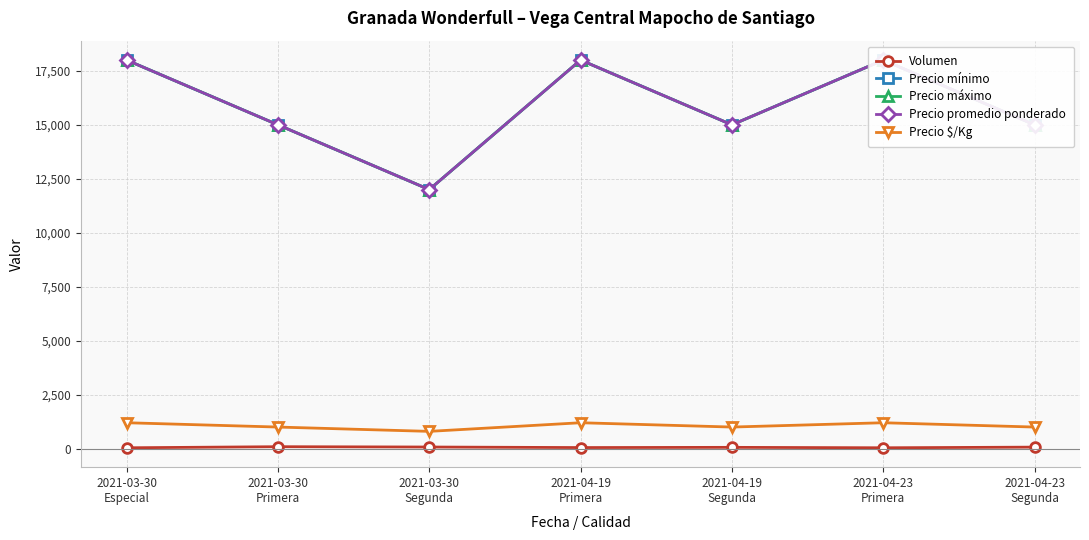

Reading right to left, list all the values displayed in this chart.

Volumen: 70	40	60	50	75	90	40
Precio mínimo: 15000	18000	15000	18000	12000	15000	18000
Precio máximo: 15000	18000	15000	18000	12000	15000	18000
Precio promedio ponderado: 15000	18000	15000	18000	12000	15000	18000
Precio $/Kg: 1000	1200	1000	1200	800	1000	1200